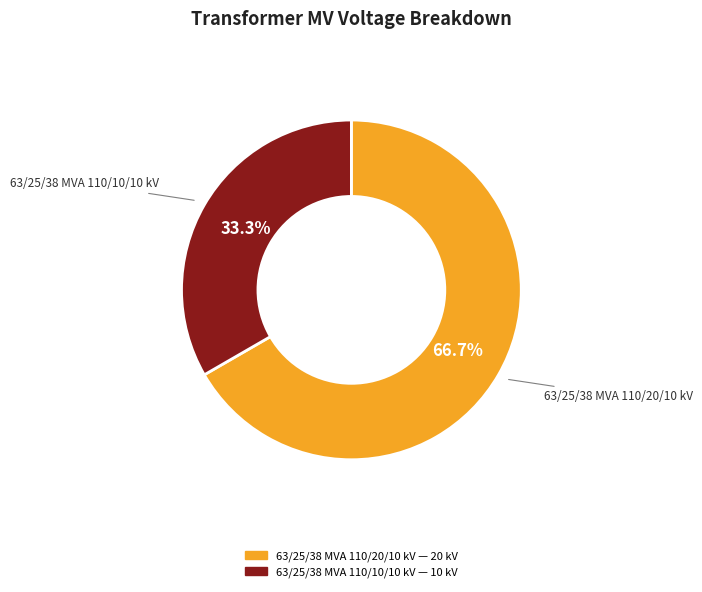

What percentage is the 63/25/38 MVA 110/10/10 kV slice, to the nearest percent?

33%